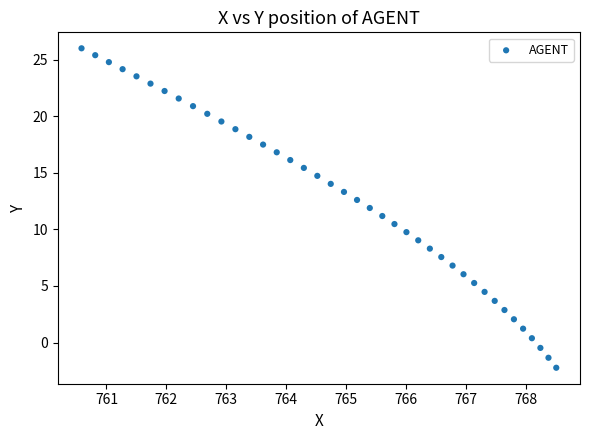

What is the range of X values (max minus min)?

7.9